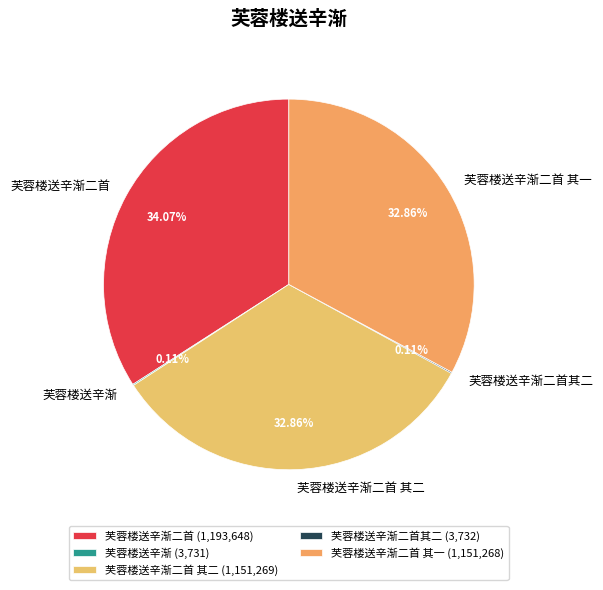

Is there a majority slice in this chart?

No